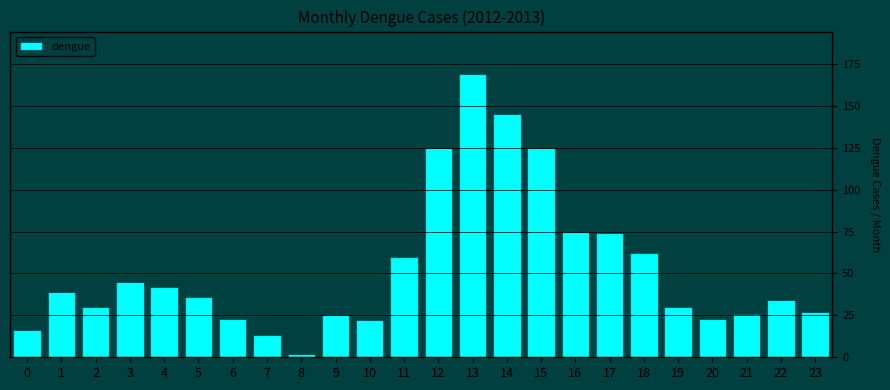

Reading left to right, extract all data points from this chart.

0=16	1=39	2=30	3=45	4=42	5=36	6=23	7=13	8=2	9=25	10=22	11=60	12=125	13=169	14=145	15=125	16=75	17=74	18=62	19=30	20=23	21=26	22=34	23=27